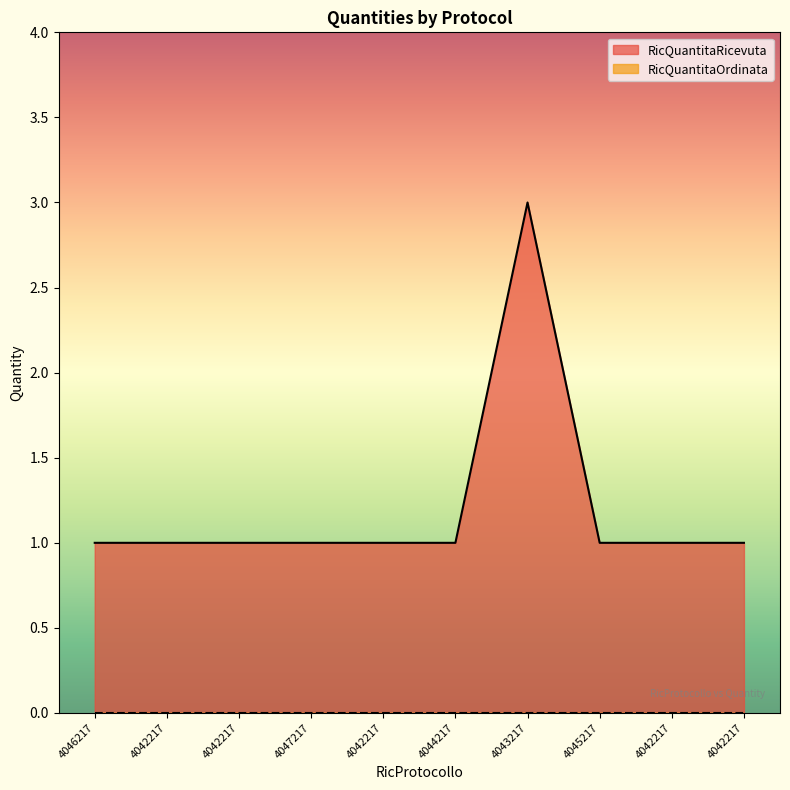

What is the ratio of the value at 4042217 to the value at 4046217?

1.0